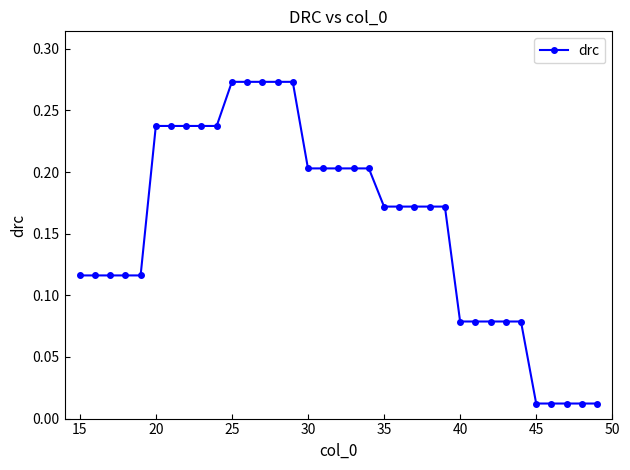

The value at 30 is 0.1. True or false?

False